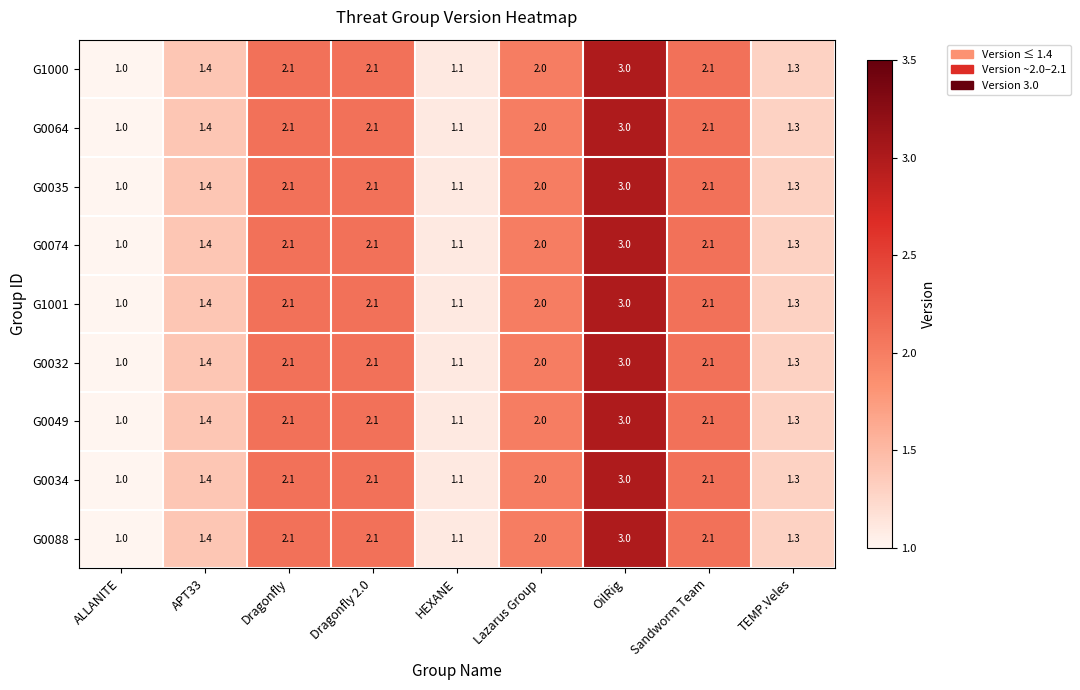

At which category is the sum across all series the highest?

OilRig